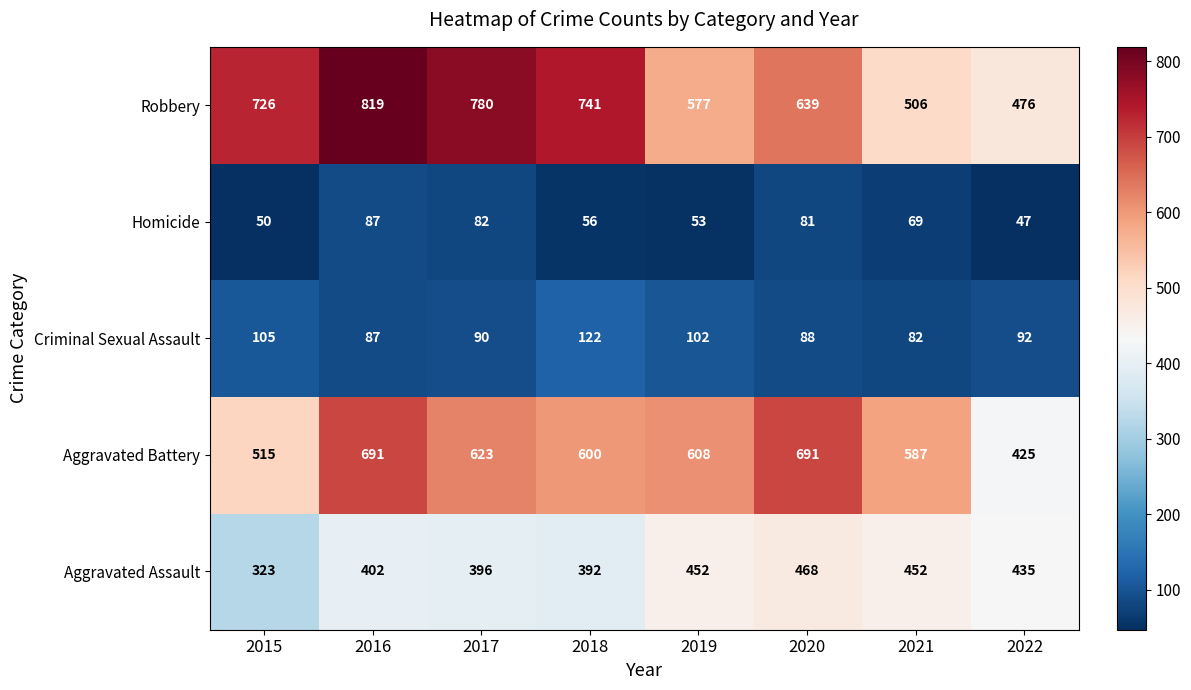

Is it true that Homicide equals 56 at 2018?

True